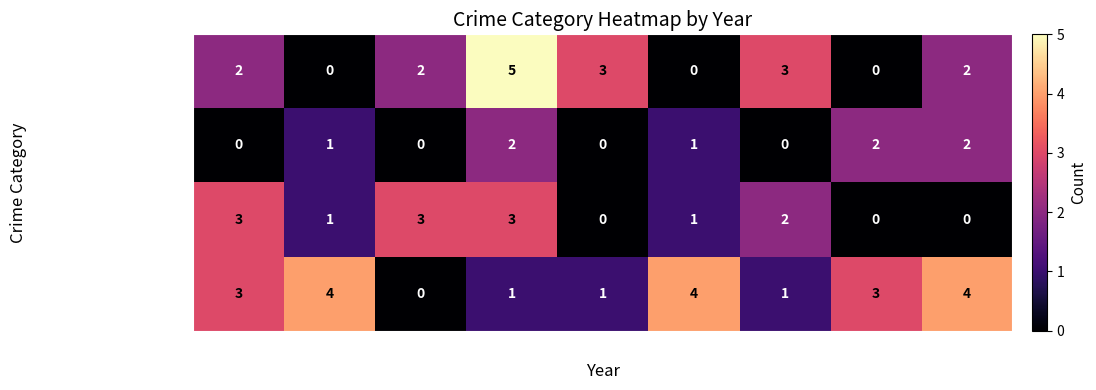

How many positive values does the Aggravated Assault series have?

6